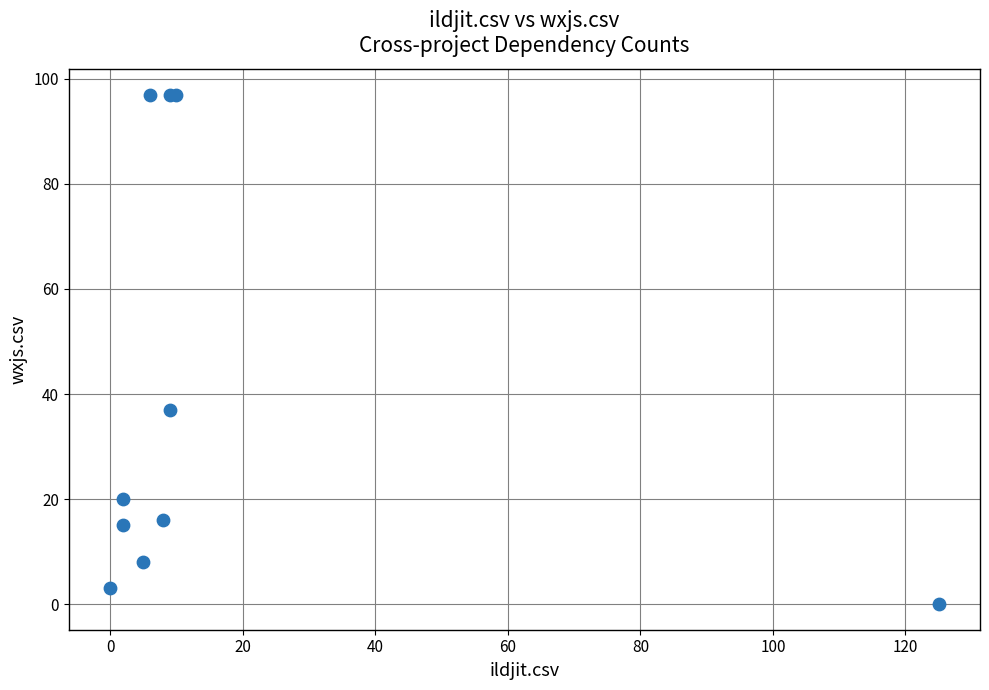

What Y value in the scatter plot is closest to 48?

37